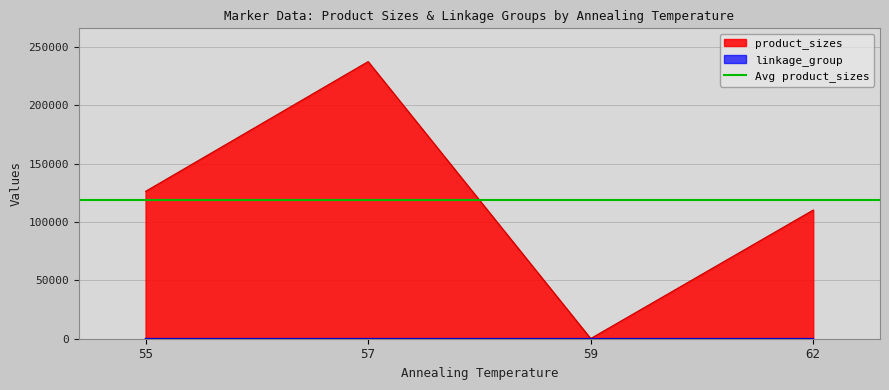

What is the total value across all series at 59?

160